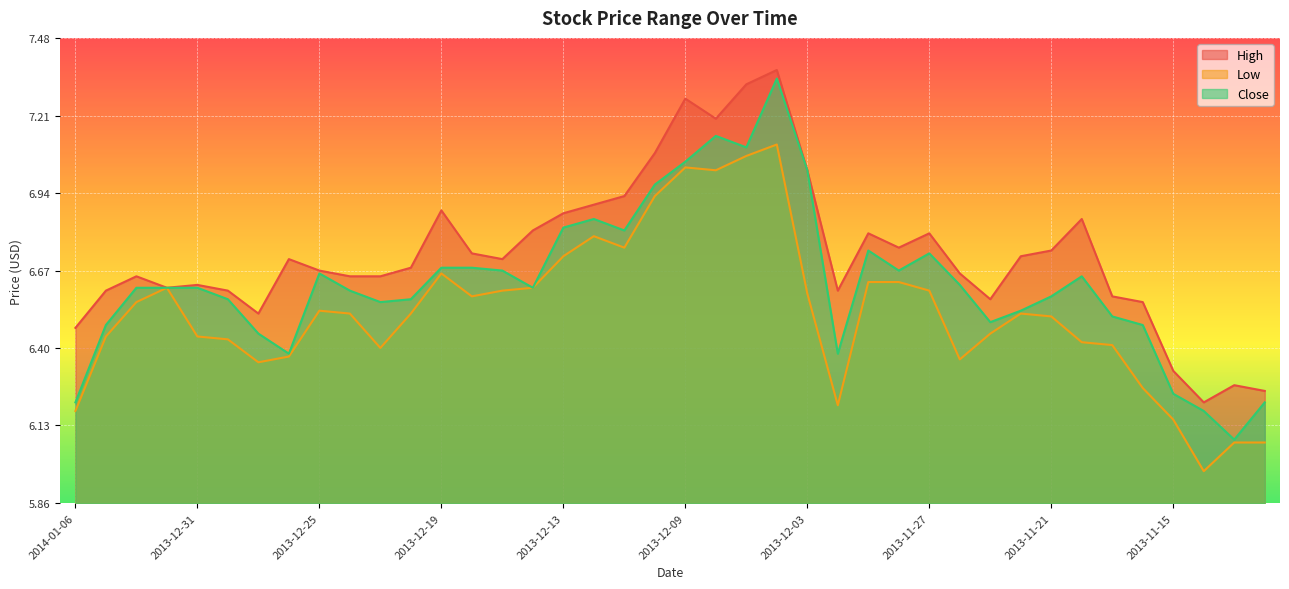

How many lines are shown in the chart?

3